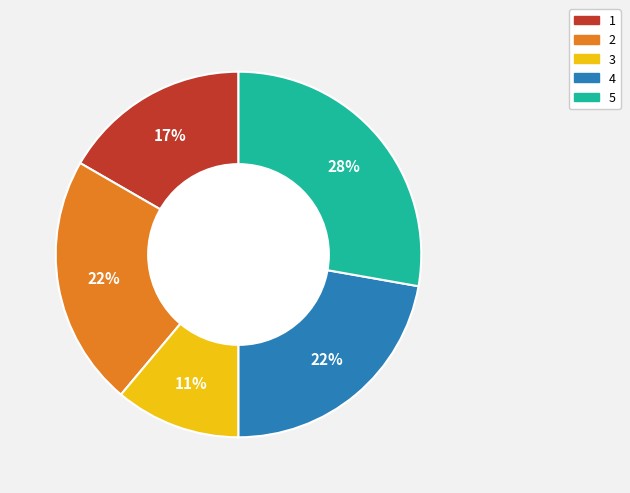

Is 1 the majority of the pie?

No